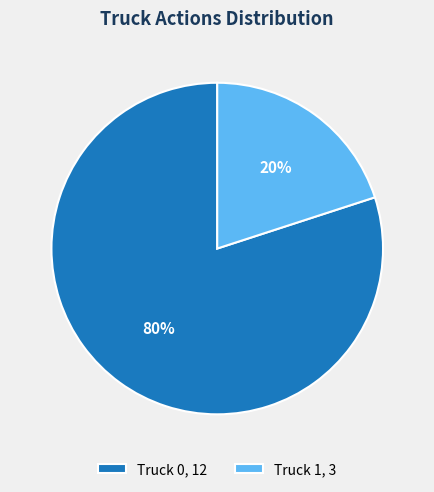

Is the sum of Truck 0, 12 and Truck 1, 3 greater than half?

Yes